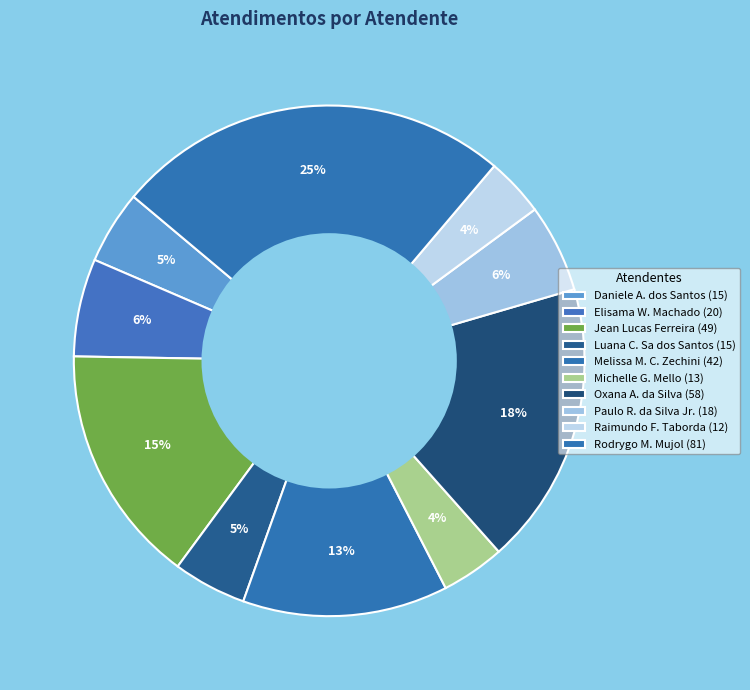

To the nearest percent, what is the average slice percentage?

10%